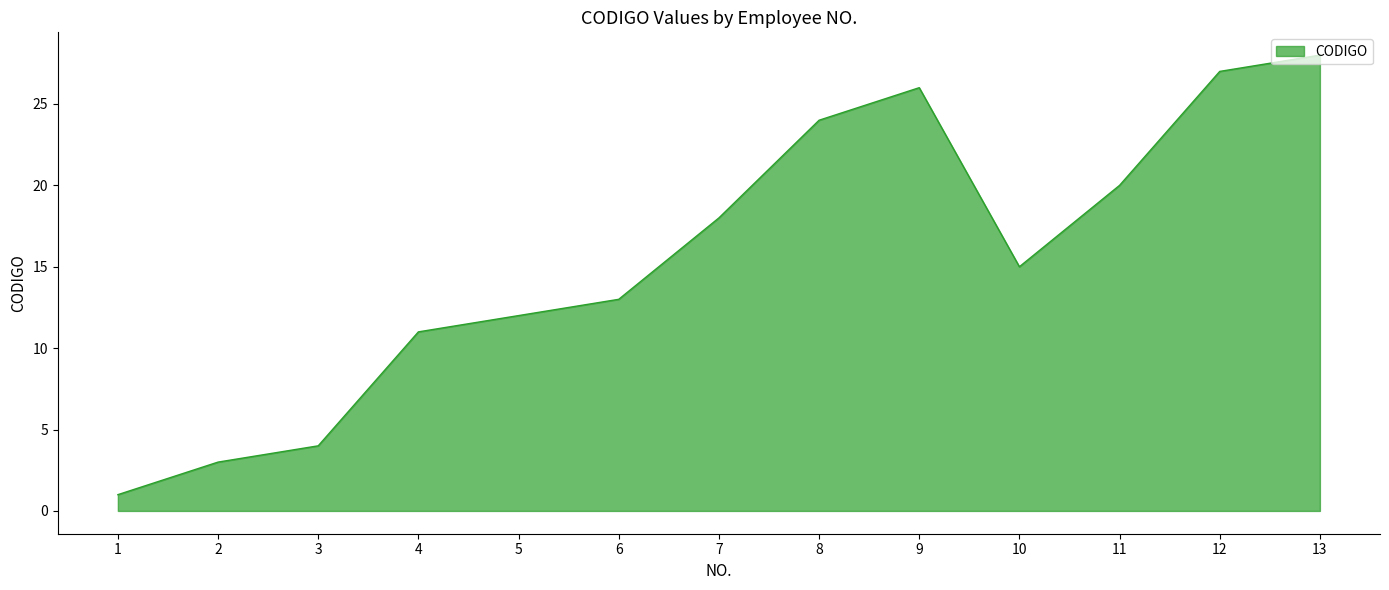

Read the value at 8, to the nearest 5.

25